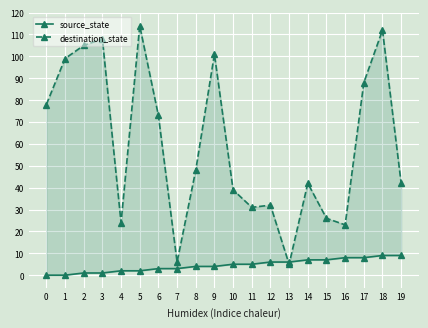

What is the total value across all series at 14?

49